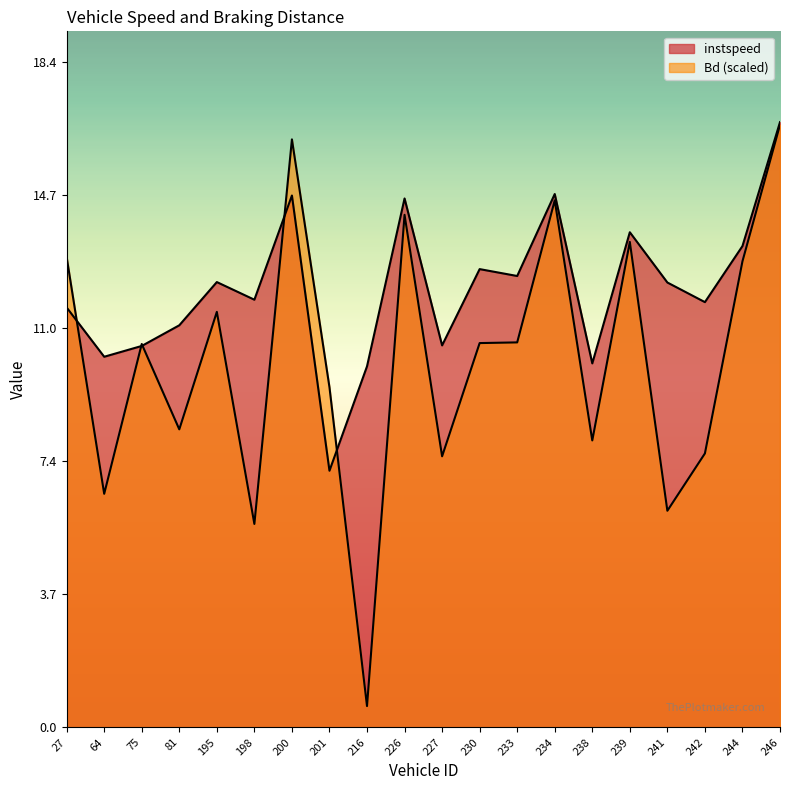

Which series has the largest range (max minus min)?

Bd